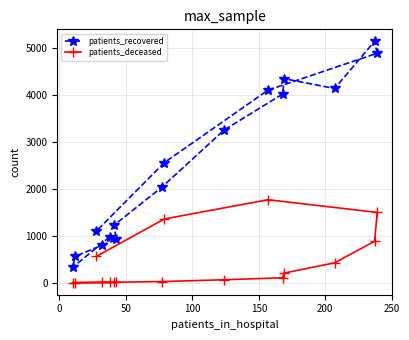

True or false: patients_recovered and patients_deceased intersect in this chart.

False